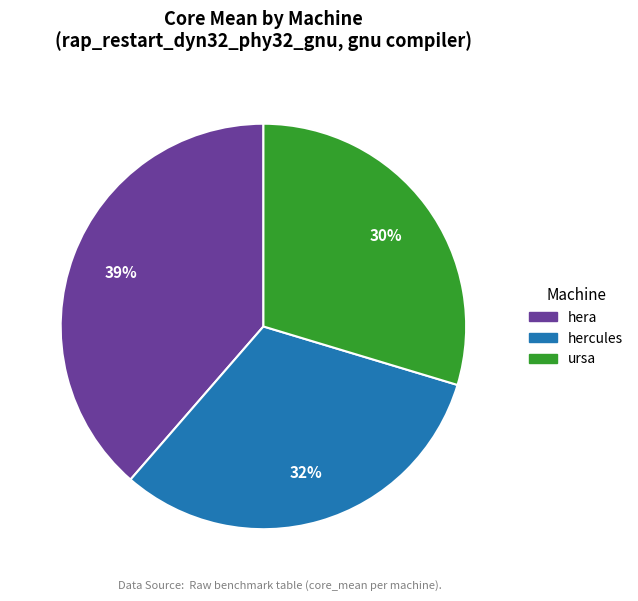

Combined, do ursa and hera account for over 50%?

Yes